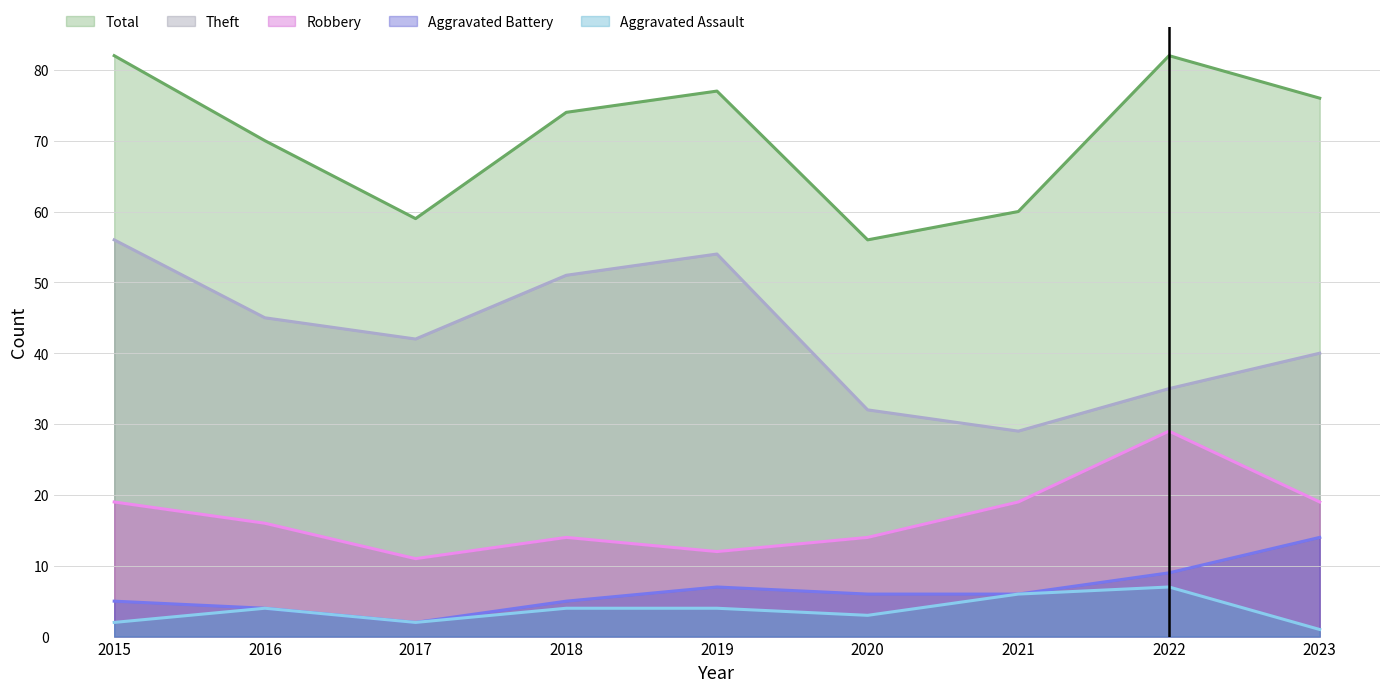

Reading right to left, transcribe all the data shown in this chart.

Aggravated Assault: 2023=1	2022=7	2021=6	2020=3	2019=4	2018=4	2017=2	2016=4	2015=2
Aggravated Battery: 2023=14	2022=9	2021=6	2020=6	2019=7	2018=5	2017=2	2016=4	2015=5
Robbery: 2023=19	2022=29	2021=19	2020=14	2019=12	2018=14	2017=11	2016=16	2015=19
Theft: 2023=40	2022=35	2021=29	2020=32	2019=54	2018=51	2017=42	2016=45	2015=56
Total: 2023=76	2022=82	2021=60	2020=56	2019=77	2018=74	2017=59	2016=70	2015=82